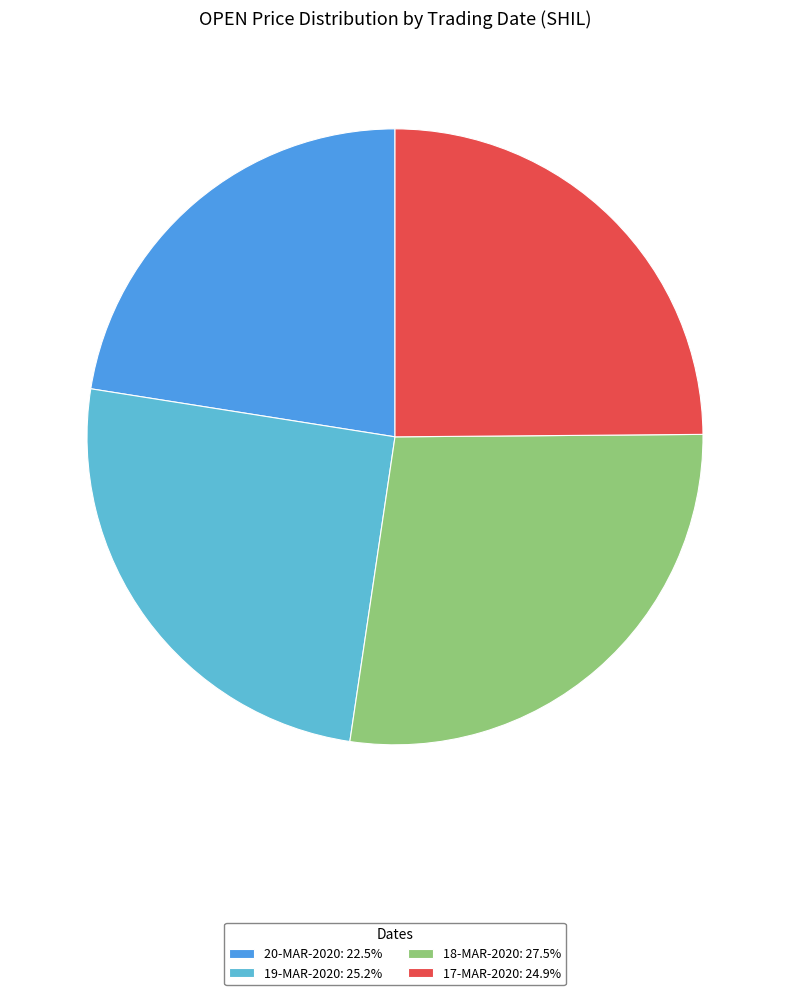

What is the ratio of the value at 20-MAR-2020: 22.5% to the value at 17-MAR-2020: 24.9%?

0.9